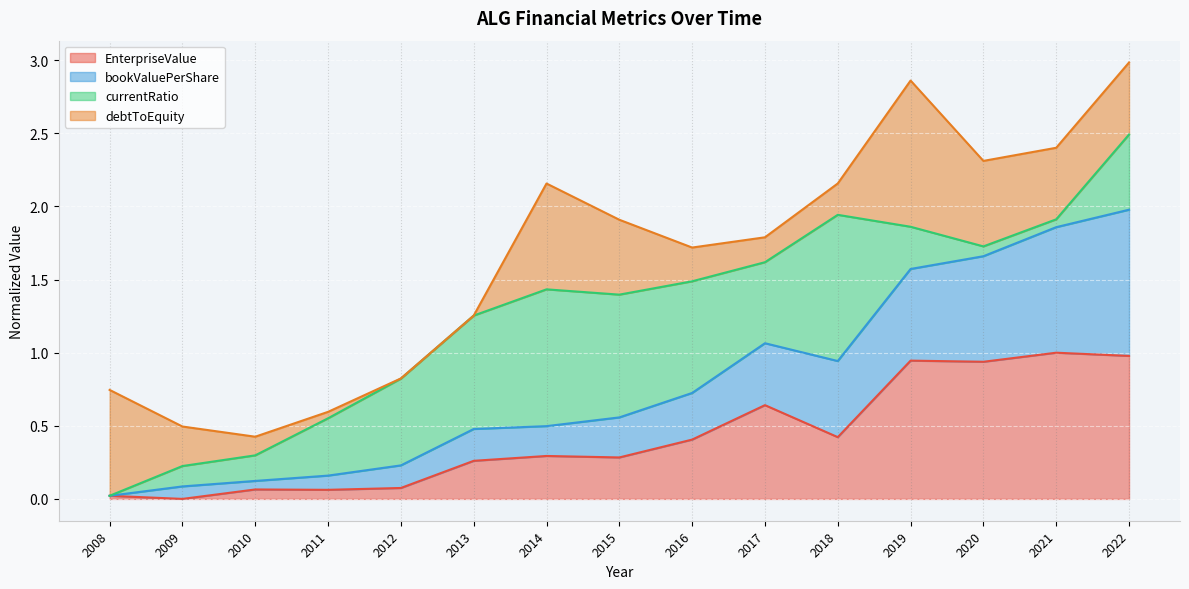

What is the average value of the EnterpriseValue series?

0.4